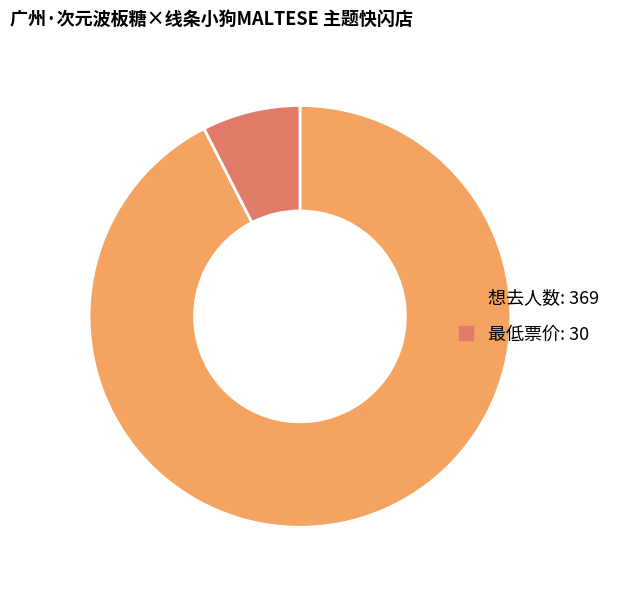

Which category has the smallest portion of the pie?

最低票价: 30